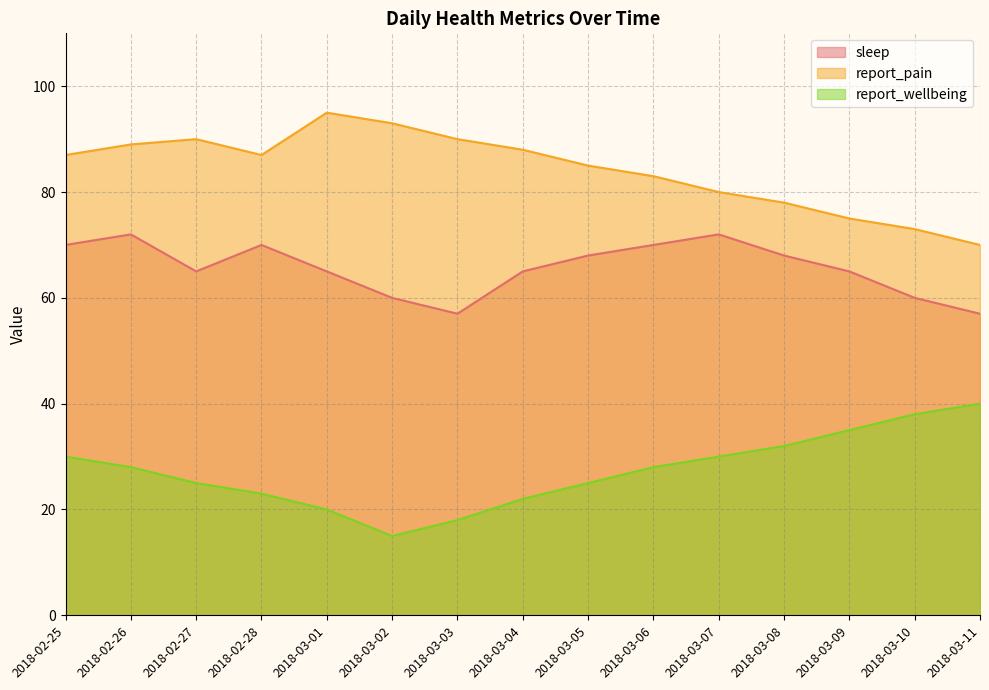

What is the difference between the report_pain values at 2018-03-03 and 2018-02-26?

1